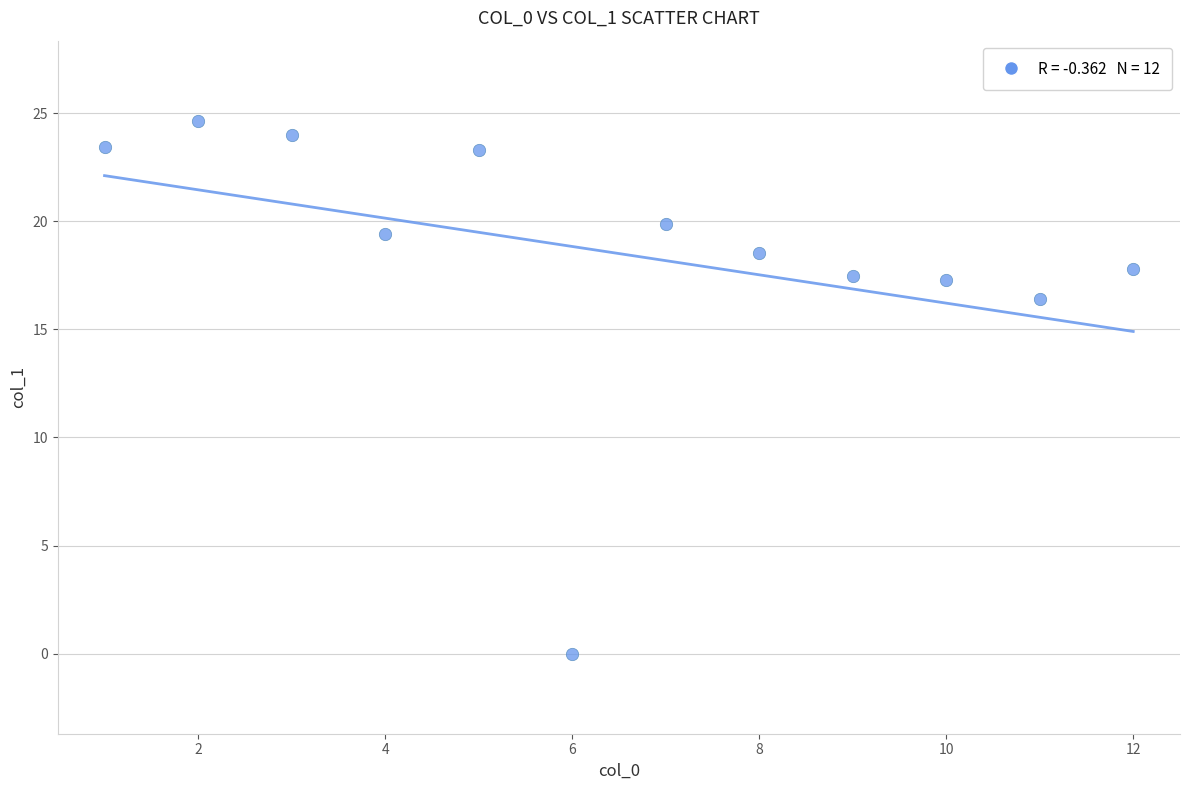

What Y value in the scatter plot is closest to 12?

16.4